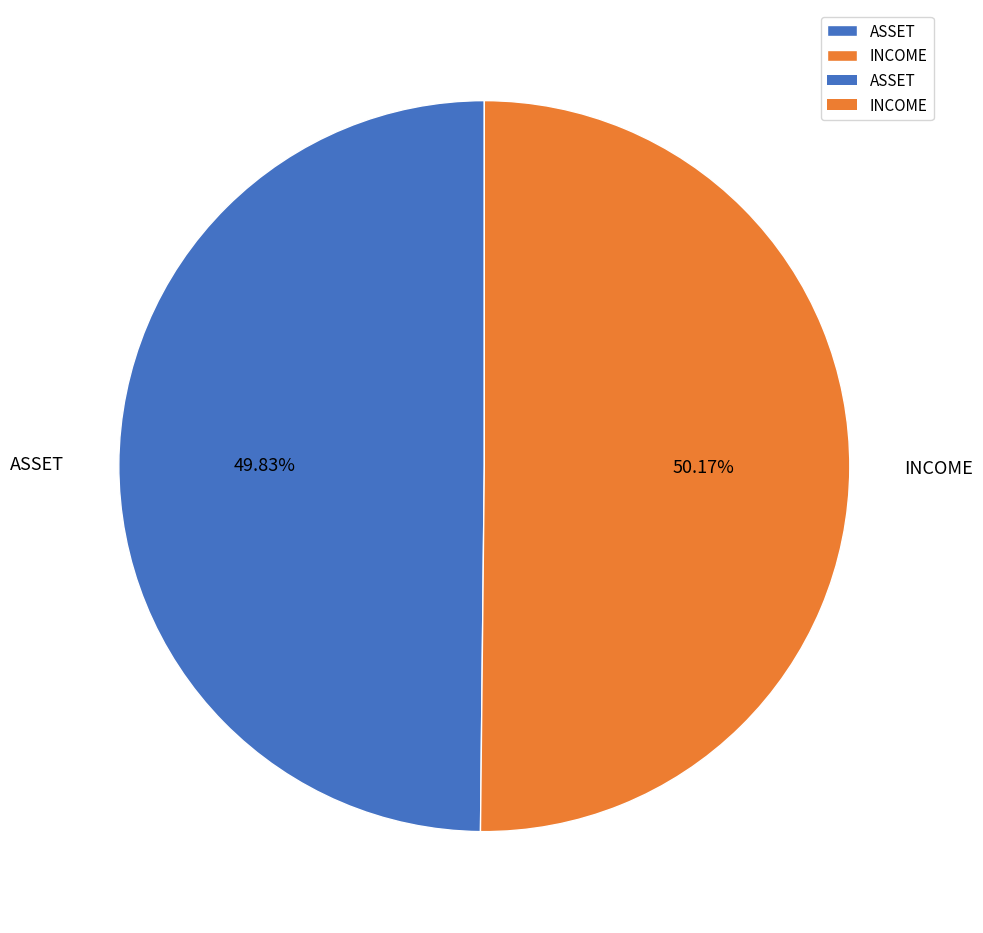

How many segments does this pie chart have?

2